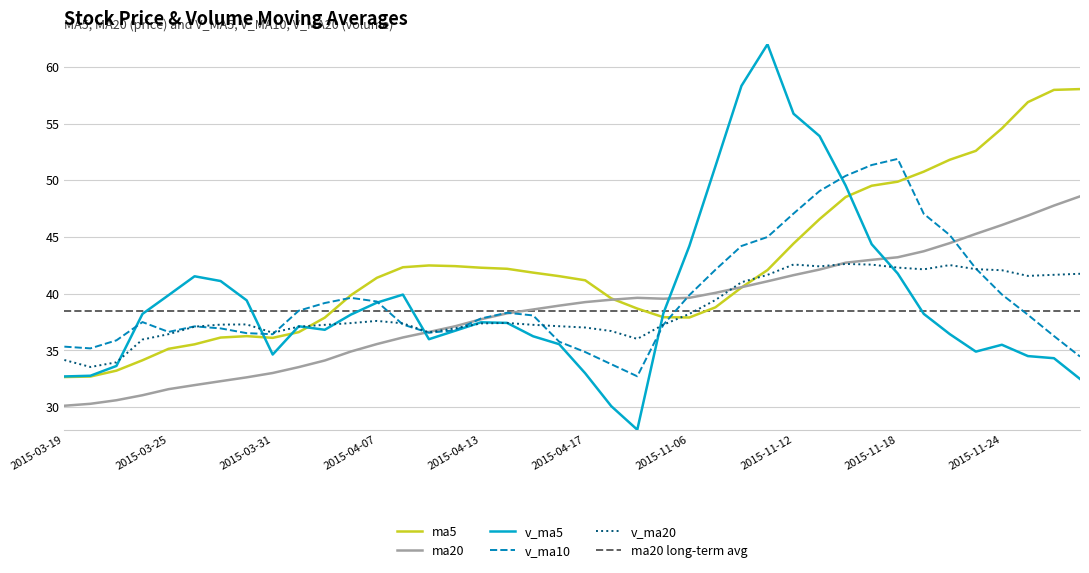

Reading right to left, what are all the values shown in this chart?

ma5: 2015-11-27=58.0	2015-11-26=58.0	2015-11-25=56.9	2015-11-24=54.6	2015-11-23=52.6	2015-11-20=51.8	2015-11-19=50.8	2015-11-18=49.9	2015-11-17=49.5	2015-11-16=48.5	2015-11-13=46.6	2015-11-12=44.4	2015-11-11=42.1	2015-11-10=40.5	2015-11-09=38.8	2015-11-06=37.9	2015-11-05=37.9	2015-04-21=38.7	2015-04-20=39.6	2015-04-17=41.2	2015-04-16=41.5	2015-04-15=41.9	2015-04-14=42.2	2015-04-13=42.3	2015-04-10=42.4	2015-04-09=42.5	2015-04-08=42.3	2015-04-07=41.4	2015-04-03=39.9	2015-04-02=37.9	2015-04-01=36.6	2015-03-31=36.1	2015-03-30=36.3	2015-03-27=36.1	2015-03-26=35.5	2015-03-25=35.1	2015-03-24=34.1	2015-03-23=33.2	2015-03-20=32.7	2015-03-19=32.6
ma20: 2015-11-27=48.6	2015-11-26=47.8	2015-11-25=46.9	2015-11-24=46.1	2015-11-23=45.3	2015-11-20=44.5	2015-11-19=43.7	2015-11-18=43.2	2015-11-17=43.0	2015-11-16=42.7	2015-11-13=42.1	2015-11-12=41.6	2015-11-11=41.1	2015-11-10=40.6	2015-11-09=40.1	2015-11-06=39.6	2015-11-05=39.6	2015-04-21=39.6	2015-04-20=39.5	2015-04-17=39.3	2015-04-16=38.9	2015-04-15=38.6	2015-04-14=38.3	2015-04-13=37.7	2015-04-10=37.1	2015-04-09=36.6	2015-04-08=36.1	2015-04-07=35.6	2015-04-03=34.9	2015-04-02=34.1	2015-04-01=33.5	2015-03-31=33.0	2015-03-30=32.6	2015-03-27=32.3	2015-03-26=31.9	2015-03-25=31.6	2015-03-24=31.0	2015-03-23=30.6	2015-03-20=30.3	2015-03-19=30.1
v_ma5: 2015-11-27=32.5	2015-11-26=34.3	2015-11-25=34.5	2015-11-24=35.5	2015-11-23=34.9	2015-11-20=36.4	2015-11-19=38.2	2015-11-18=41.8	2015-11-17=44.4	2015-11-16=49.5	2015-11-13=53.9	2015-11-12=55.9	2015-11-11=62.0	2015-11-10=58.3	2015-11-09=51.2	2015-11-06=44.2	2015-11-05=38.3	2015-04-21=28.0	2015-04-20=30.1	2015-04-17=33.0	2015-04-16=35.5	2015-04-15=36.2	2015-04-14=37.4	2015-04-13=37.5	2015-04-10=36.7	2015-04-09=36.0	2015-04-08=39.9	2015-04-07=39.2	2015-04-03=38.2	2015-04-02=36.8	2015-04-01=37.1	2015-03-31=34.6	2015-03-30=39.4	2015-03-27=41.1	2015-03-26=41.5	2015-03-25=39.9	2015-03-24=38.2	2015-03-23=33.6	2015-03-20=32.8	2015-03-19=32.7
v_ma10: 2015-11-27=34.5	2015-11-26=36.3	2015-11-25=38.1	2015-11-24=39.9	2015-11-23=42.2	2015-11-20=45.2	2015-11-19=47.0	2015-11-18=51.9	2015-11-17=51.3	2015-11-16=50.4	2015-11-13=49.1	2015-11-12=47.1	2015-11-11=45.0	2015-11-10=44.2	2015-11-09=42.1	2015-11-06=39.9	2015-11-05=37.3	2015-04-21=32.7	2015-04-20=33.8	2015-04-17=34.9	2015-04-16=35.8	2015-04-15=38.1	2015-04-14=38.3	2015-04-13=37.8	2015-04-10=36.8	2015-04-09=36.6	2015-04-08=37.3	2015-04-07=39.3	2015-04-03=39.6	2015-04-02=39.2	2015-04-01=38.5	2015-03-31=36.4	2015-03-30=36.5	2015-03-27=36.9	2015-03-26=37.1	2015-03-25=36.6	2015-03-24=37.5	2015-03-23=35.9	2015-03-20=35.2	2015-03-19=35.3
v_ma20: 2015-11-27=41.8	2015-11-26=41.7	2015-11-25=41.6	2015-11-24=42.1	2015-11-23=42.2	2015-11-20=42.5	2015-11-19=42.1	2015-11-18=42.3	2015-11-17=42.6	2015-11-16=42.6	2015-11-13=42.4	2015-11-12=42.6	2015-11-11=41.7	2015-11-10=41.0	2015-11-09=39.4	2015-11-06=38.2	2015-11-05=37.3	2015-04-21=36.0	2015-04-20=36.7	2015-04-17=37.0	2015-04-16=37.1	2015-04-15=37.3	2015-04-14=37.4	2015-04-13=37.4	2015-04-10=36.9	2015-04-09=36.6	2015-04-08=37.4	2015-04-07=37.6	2015-04-03=37.4	2015-04-02=37.3	2015-04-01=37.1	2015-03-31=36.6	2015-03-30=37.3	2015-03-27=37.3	2015-03-26=37.1	2015-03-25=36.4	2015-03-24=36.0	2015-03-23=33.9	2015-03-20=33.5	2015-03-19=34.1